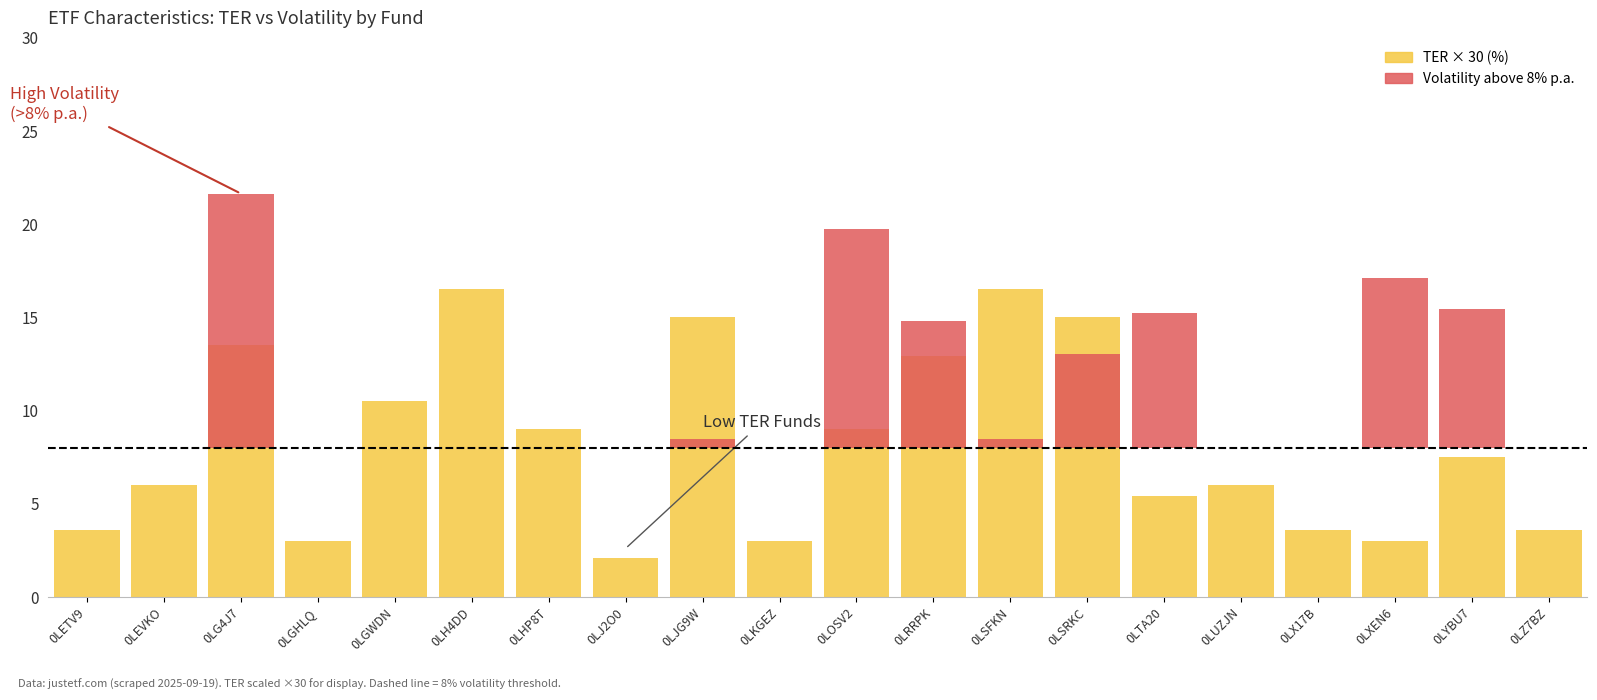

Reading left to right, list all the values displayed in this chart.

TER × 30 (%): 0LETV9=3.6	0LEVKO=6.0	0LG4J7=13.5	0LGHLQ=3.0	0LGWDN=10.5	0LH4DD=16.5	0LHP8T=9.0	0LJ2O0=2.1	0LJG9W=15.0	0LKGEZ=3.0	0LOSV2=9.0	0LRRPK=12.9	0LSFKN=16.5	0LSRKC=15.0	0LTA20=5.4	0LUZJN=6.0	0LX17B=3.6	0LXEN6=3.0	0LYBU7=7.5	0LZ7BZ=3.6
Volatility above threshold: 0LETV9=0.0	0LEVKO=0.0	0LG4J7=13.6	0LGHLQ=0.0	0LGWDN=0.0	0LH4DD=0.0	0LHP8T=0.0	0LJ2O0=0.0	0LJG9W=0.5	0LKGEZ=0.0	0LOSV2=11.7	0LRRPK=6.8	0LSFKN=0.5	0LSRKC=5.0	0LTA20=7.2	0LUZJN=0.0	0LX17B=0.0	0LXEN6=9.1	0LYBU7=7.4	0LZ7BZ=0.0